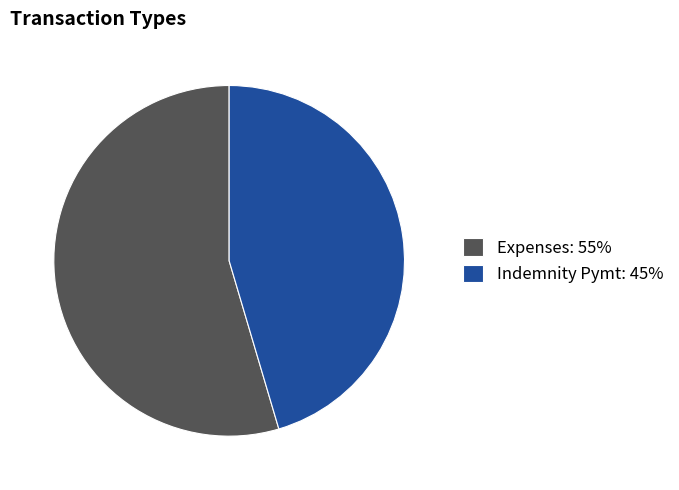

Which category has the biggest portion of the pie?

Expenses